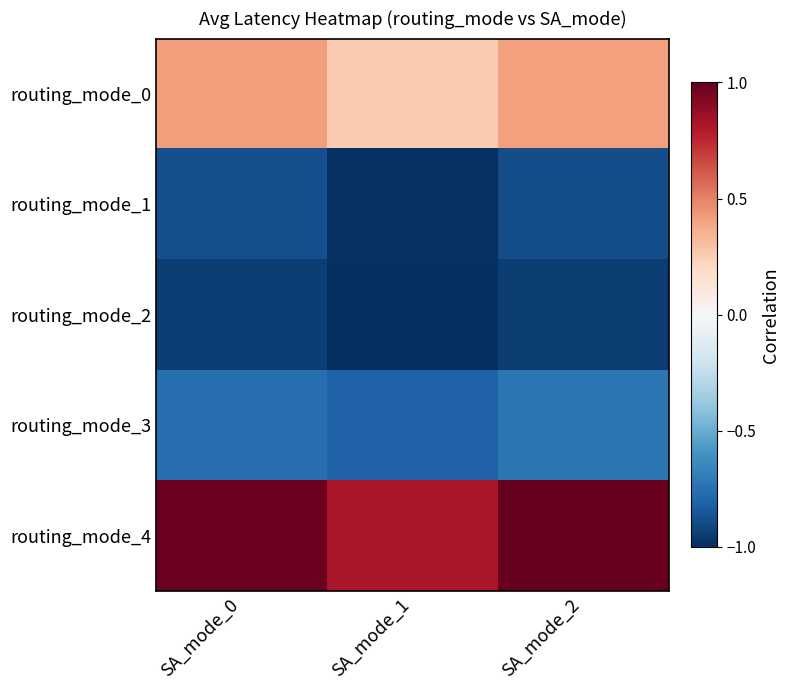

Rank the series by their maximum value, from highest to lowest.

routing_mode_4, routing_mode_0, routing_mode_3, routing_mode_1, routing_mode_2